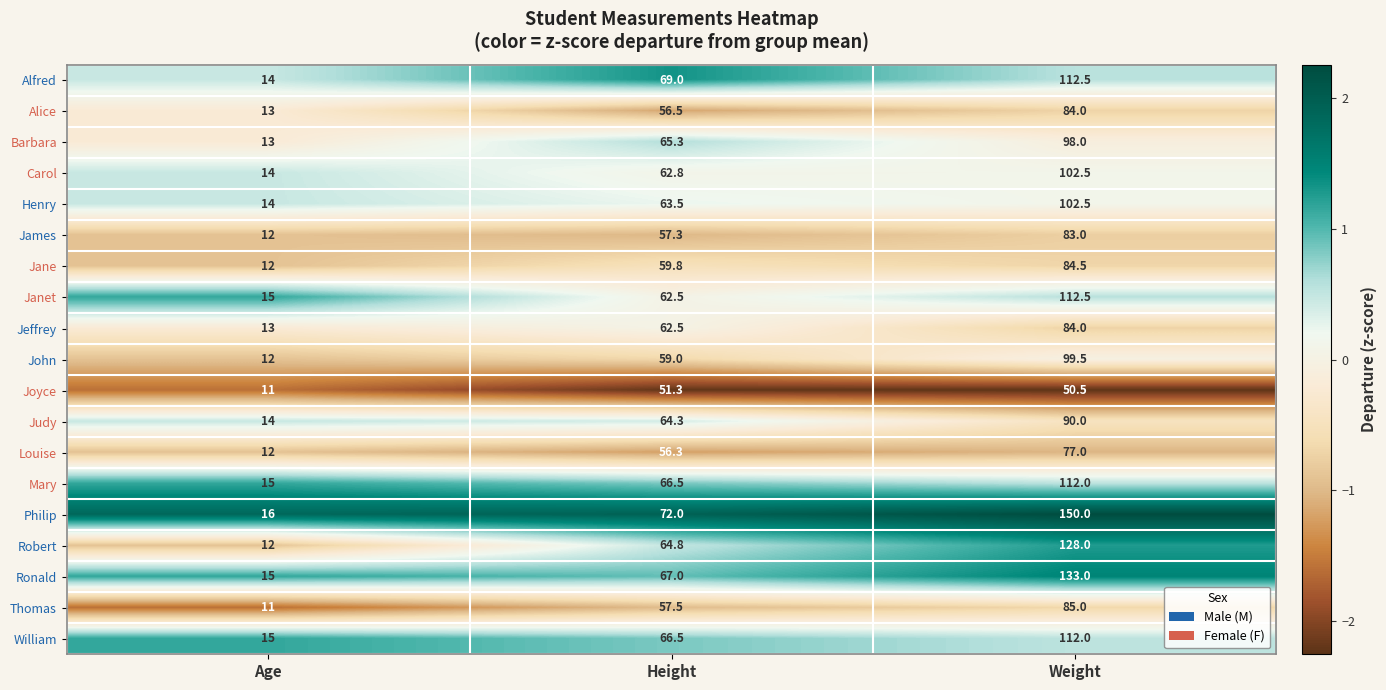

Is it true that Judy equals 90.0 at Weight?

True